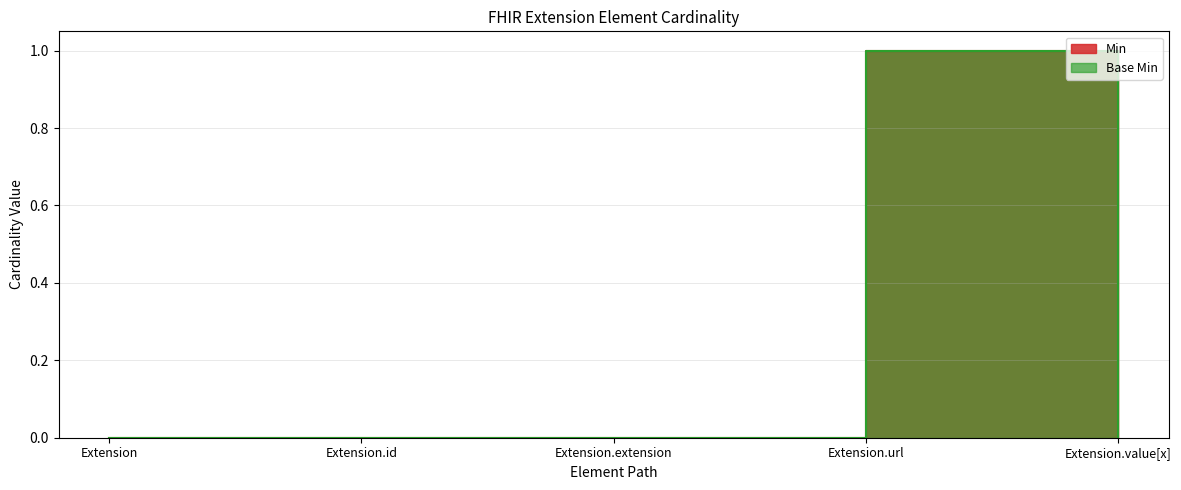

What is the total value across all series at Extension.url?

2